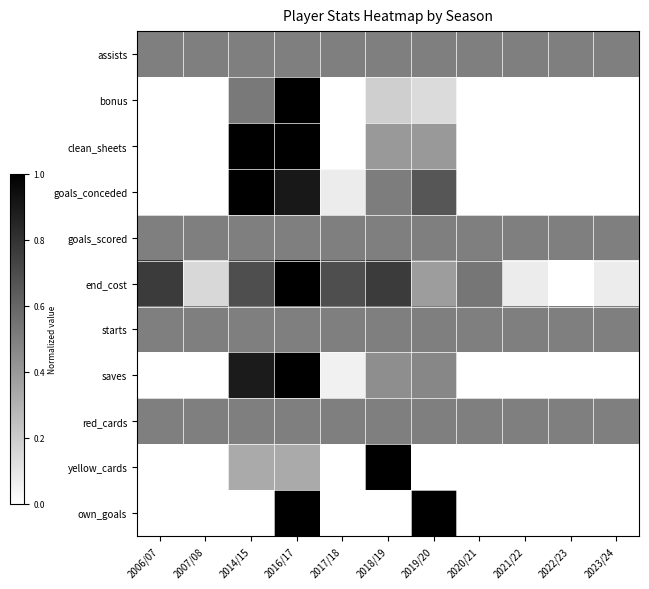

At how many categories does at least one series exceed 0?

11